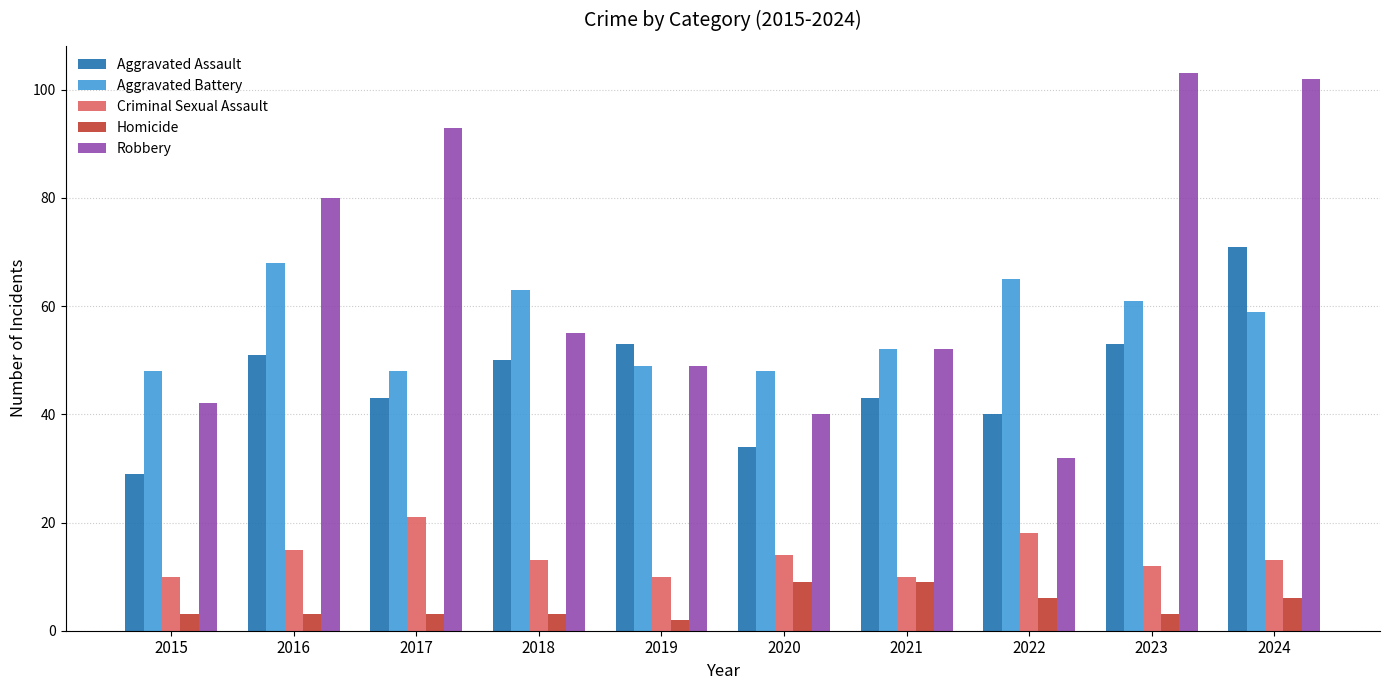

How many bars are there in total?

50